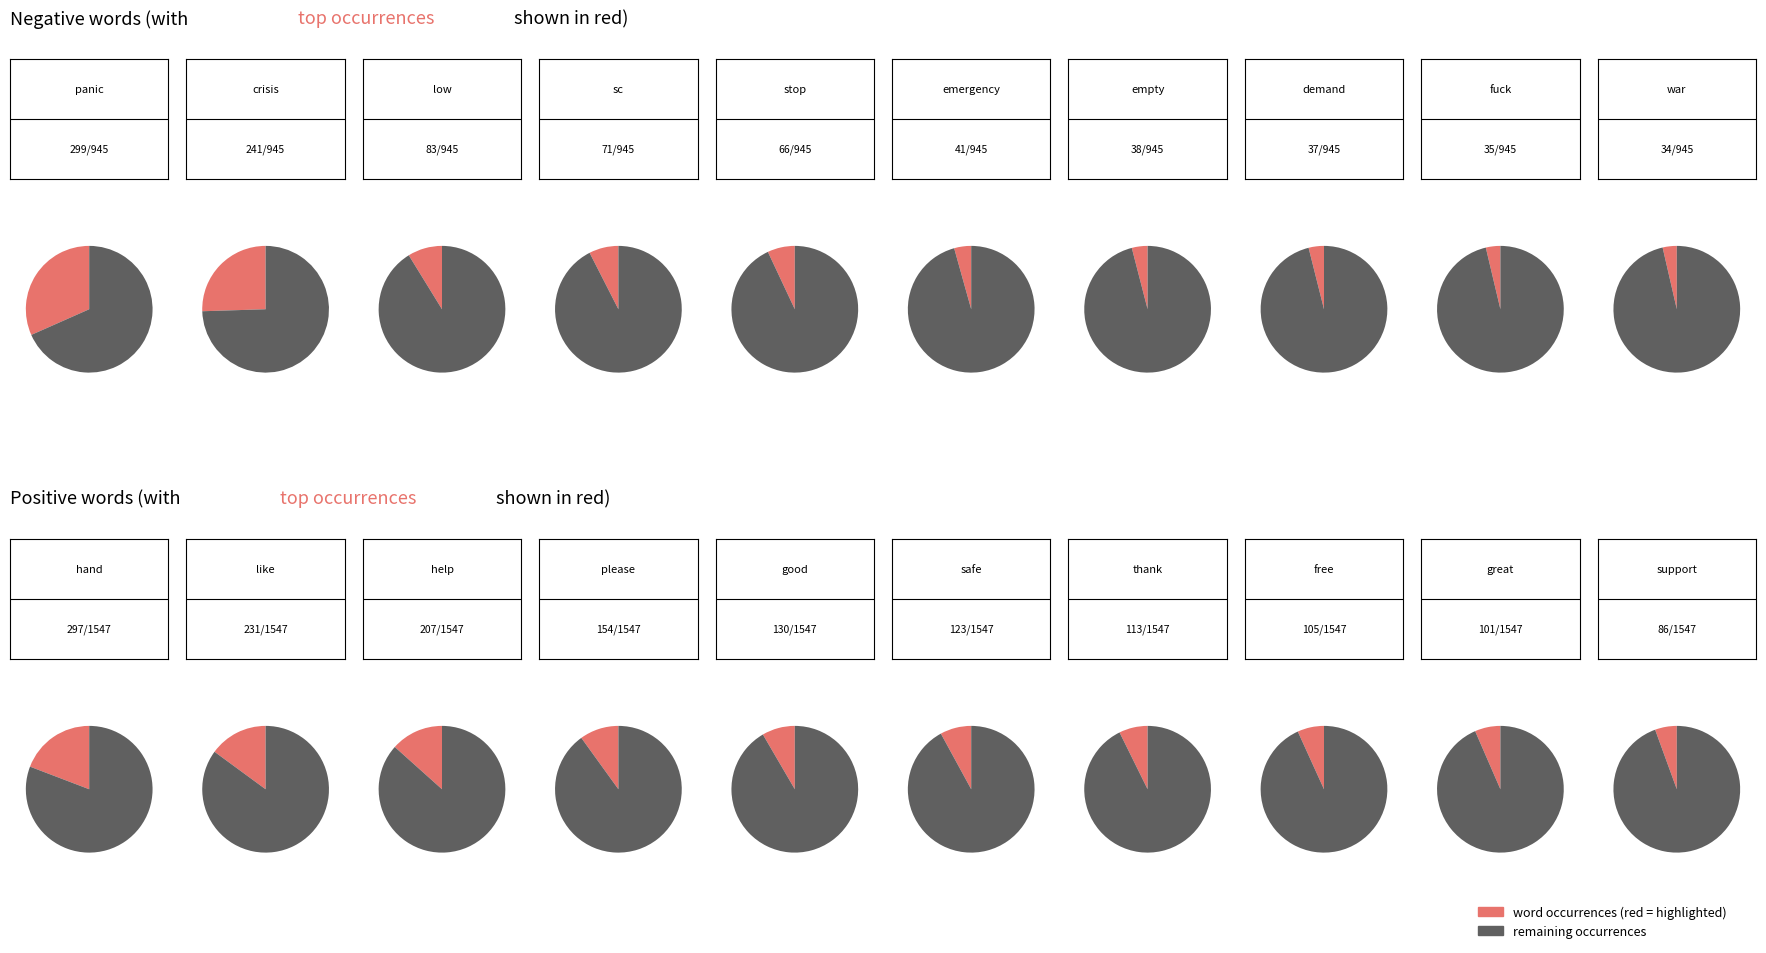

What is the total percentage of fuck/great and empty/thank?

7.7%